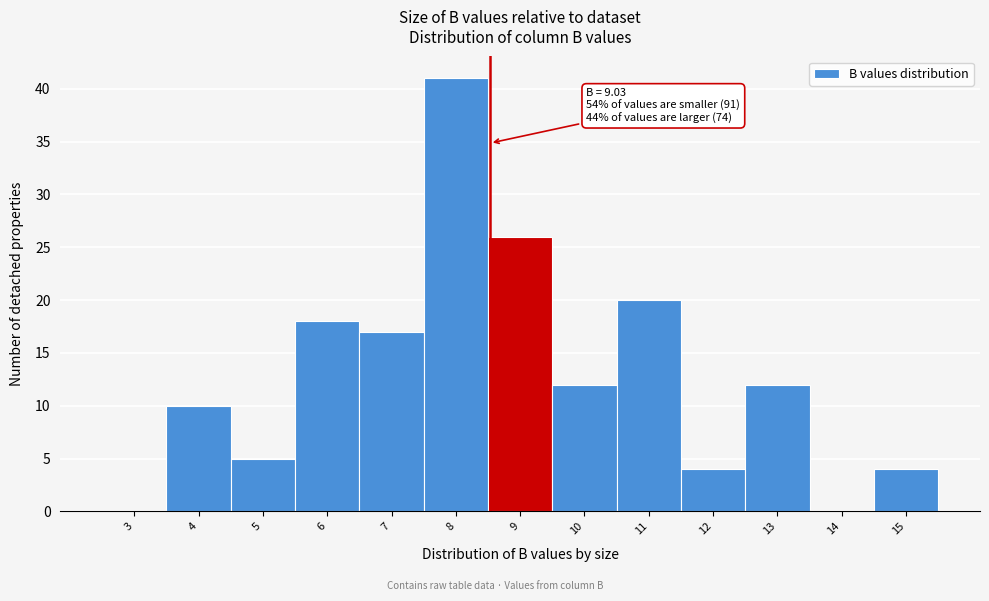

Reading left to right, list all the values displayed in this chart.

3=0	4=10	5=5	6=18	7=17	8=41	9=26	10=12	11=20	12=4	13=12	14=0	15=4